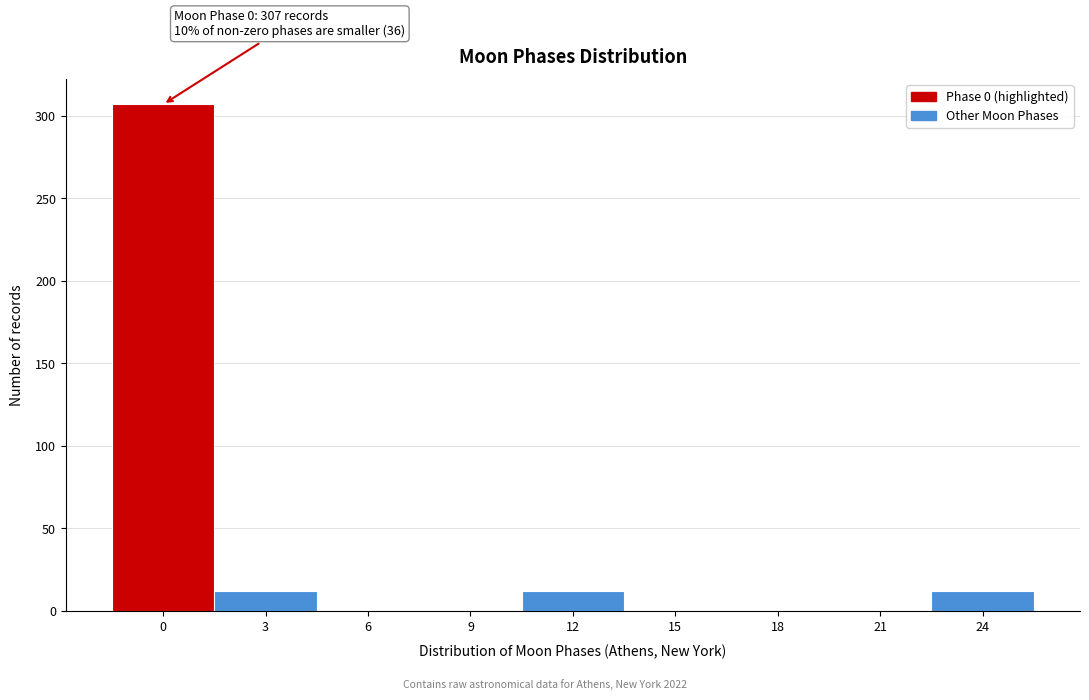

Reading left to right, transcribe all the data shown in this chart.

0=307	3=12	6=0	9=0	12=12	15=0	18=0	21=0	24=12